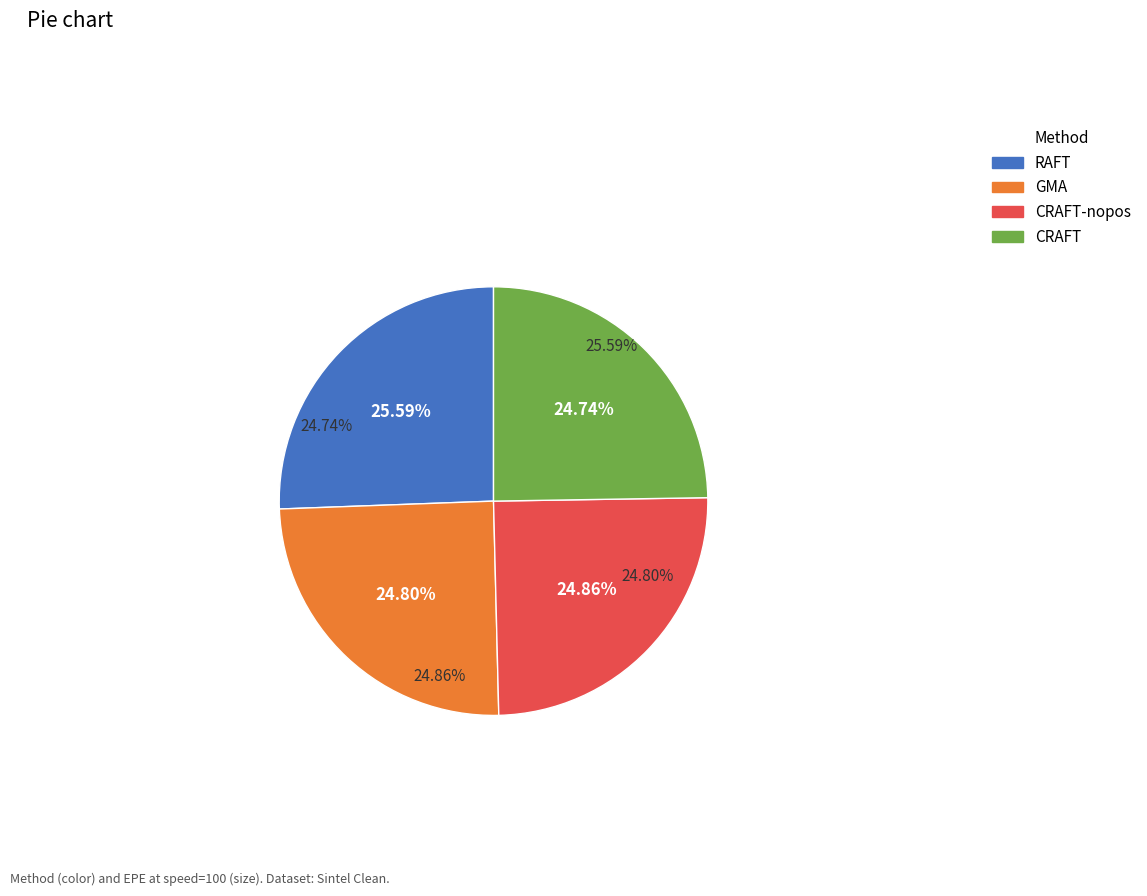

What percentage is the CRAFT-nopos slice, to the nearest percent?

25%